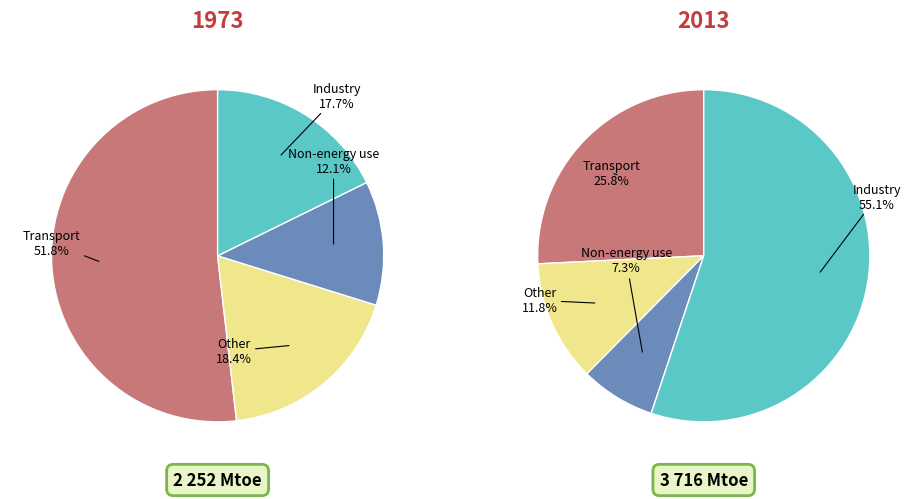

Combined, what portion of the pie is 2 and 1?

30.5%